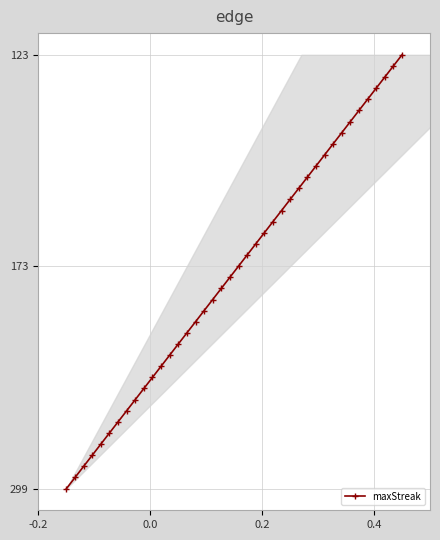

Is this an area chart (filled region under the line)?

Yes